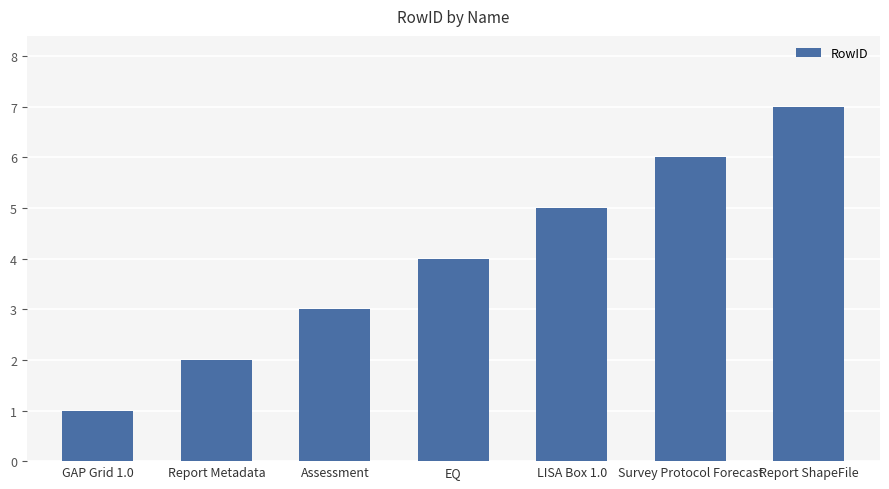

What is the greatest value displayed?

7